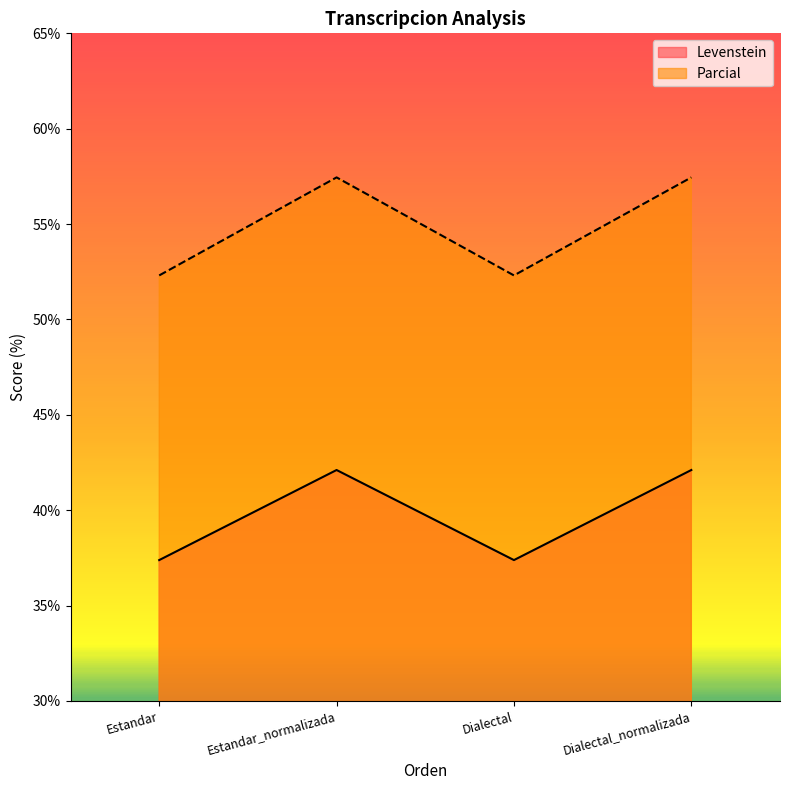

True or false: Levenstein has more than 1 points higher than both neighbors.

False